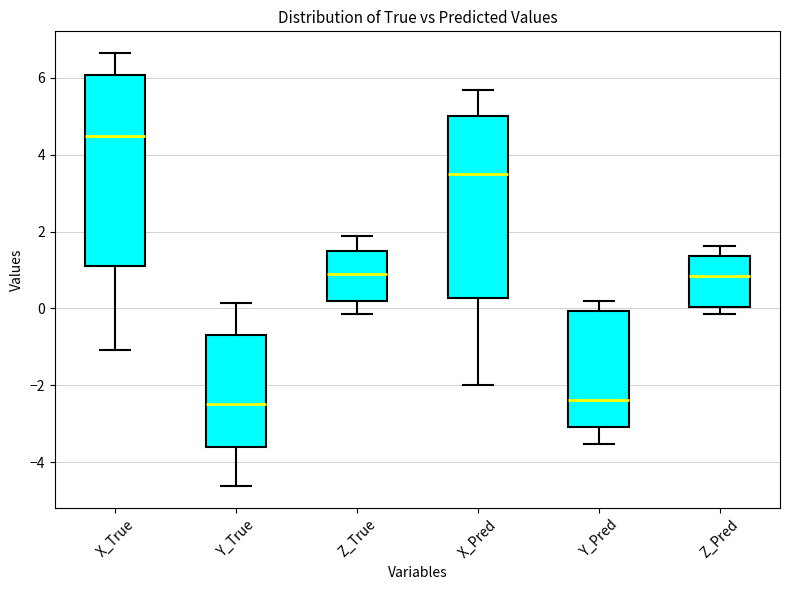

Reading left to right, read every box against the y-axis: the position of its median line, the range the box covers, and the ends of its whiskers. The values are not printed on the chart, so give them approximately, as read against the axis.

X_True: median 4.4, box 1.2 to 6.0, whiskers -1.0 to 6.6
Y_True: median -2.4, box -3.6 to -0.6, whiskers -4.6 to 0.2
Z_True: median 0.8, box 0.2 to 1.6, whiskers -0.2 to 1.8
X_Pred: median 3.6, box 0.2 to 5.0, whiskers -2.0 to 5.6
Y_Pred: median -2.4, box -3.0 to 0.0, whiskers -3.6 to 0.2
Z_Pred: median 0.8, box 0.0 to 1.4, whiskers -0.2 to 1.6